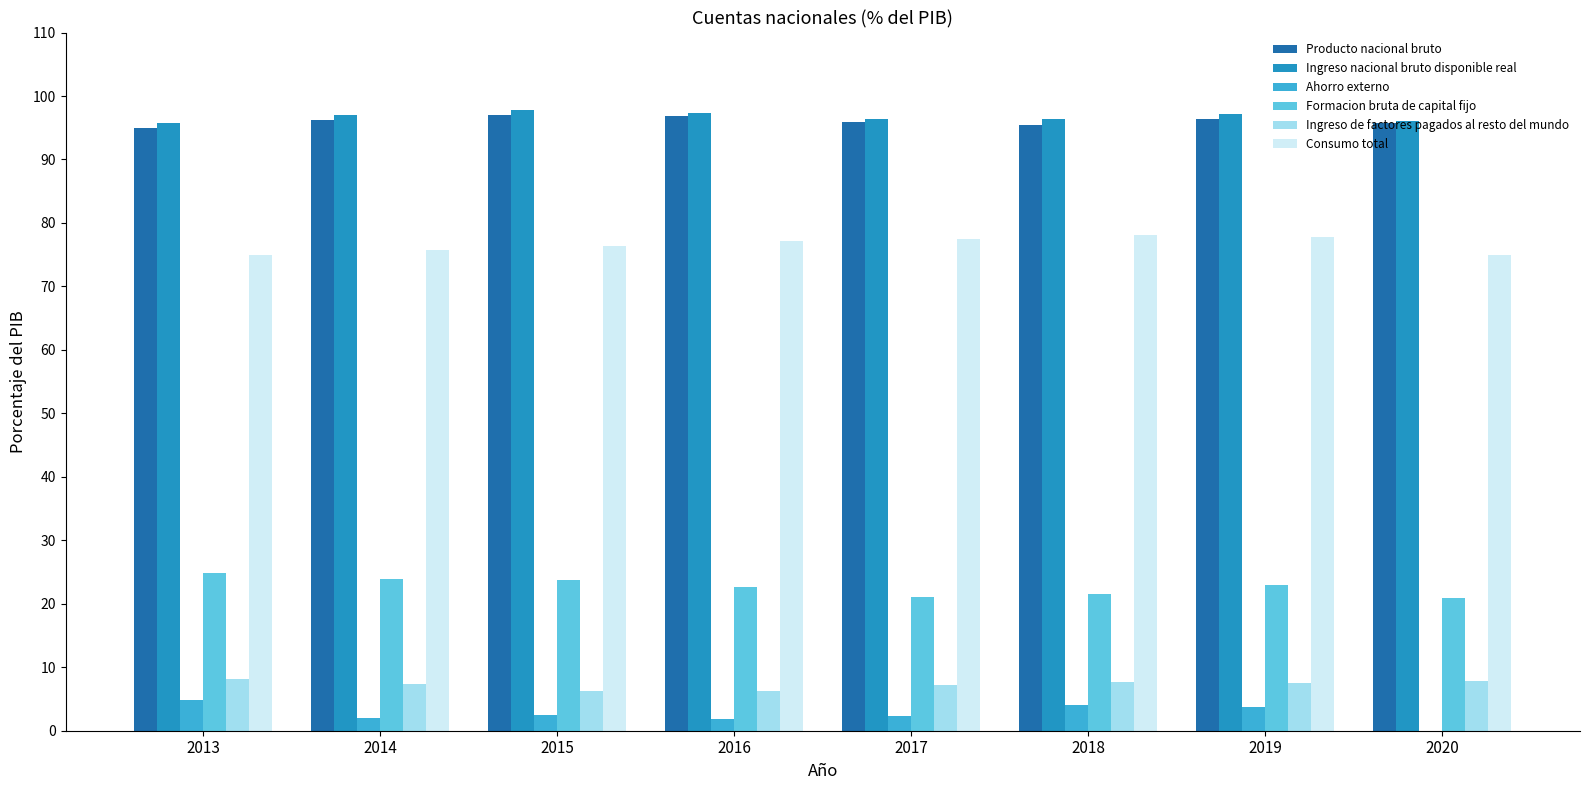

Does the chart contain stacked bars?

No